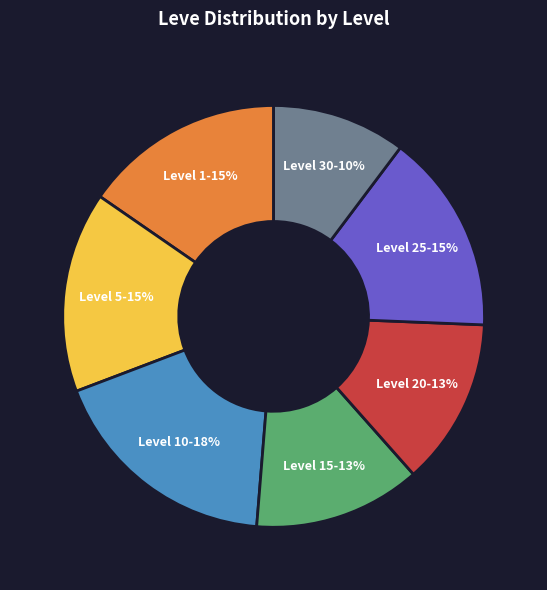

Count the number of slices in the pie.

7